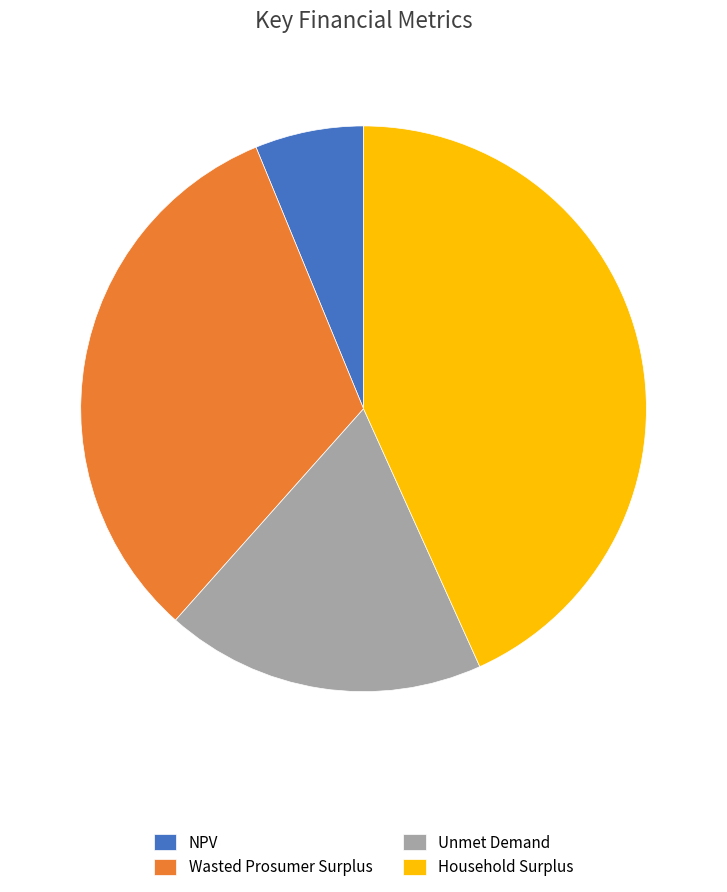

Which has a higher value, NPV or Wasted Prosumer Surplus?

Wasted Prosumer Surplus